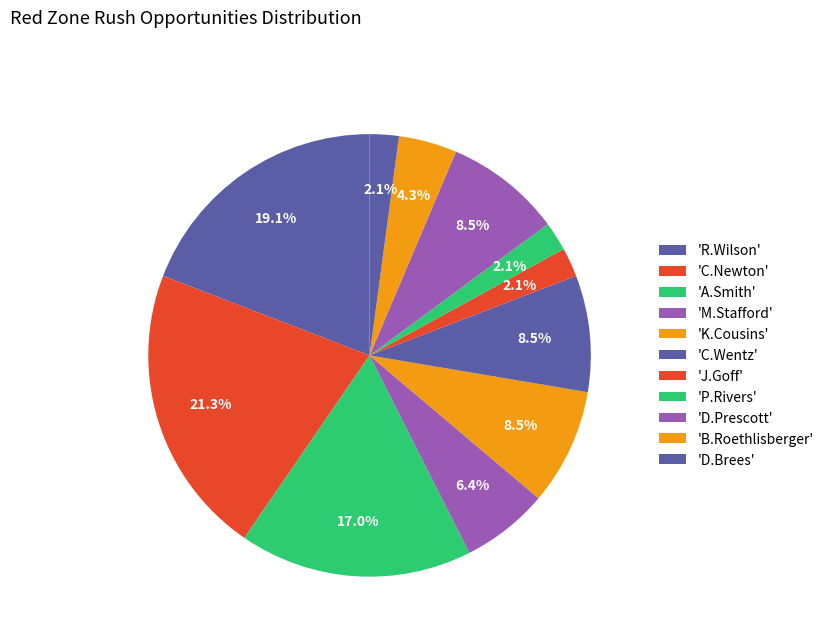

Is there any slice that represents more than half of the pie?

No